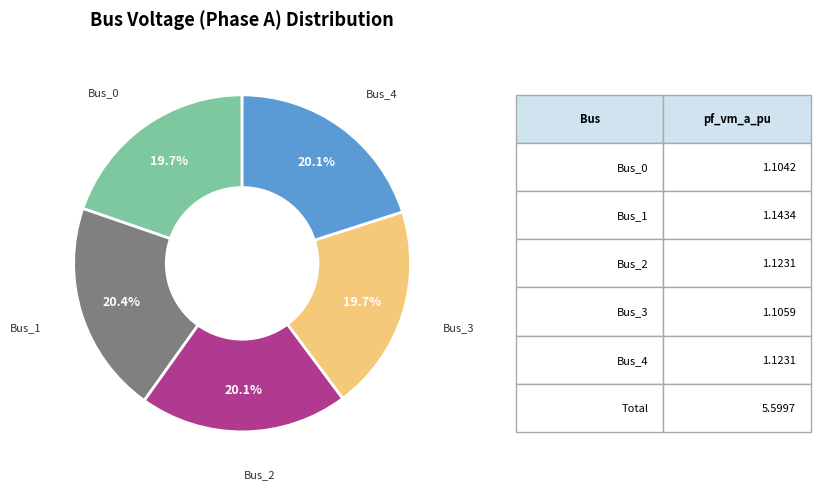

Is there any slice that represents more than half of the pie?

No